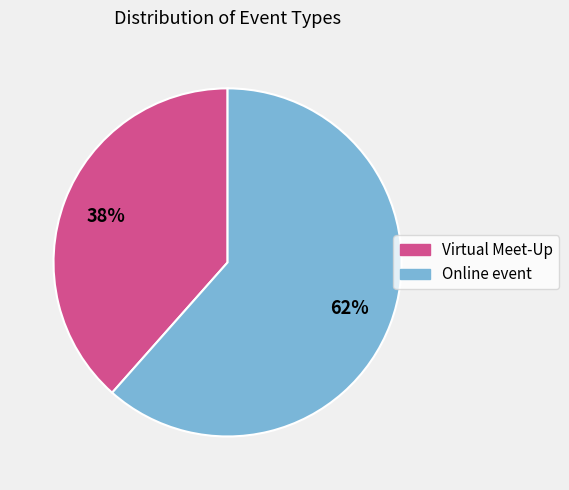

Which category has the smallest portion of the pie?

Virtual Meet-Up